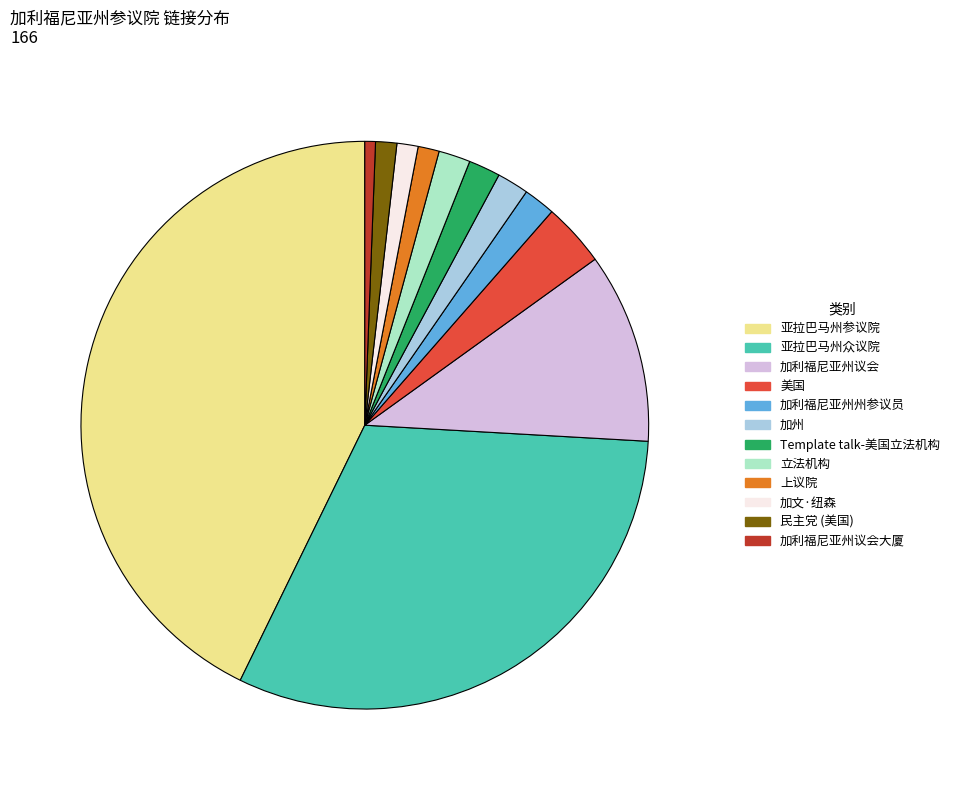

Which has a higher value, 加文·纽森 or 美国?

美国